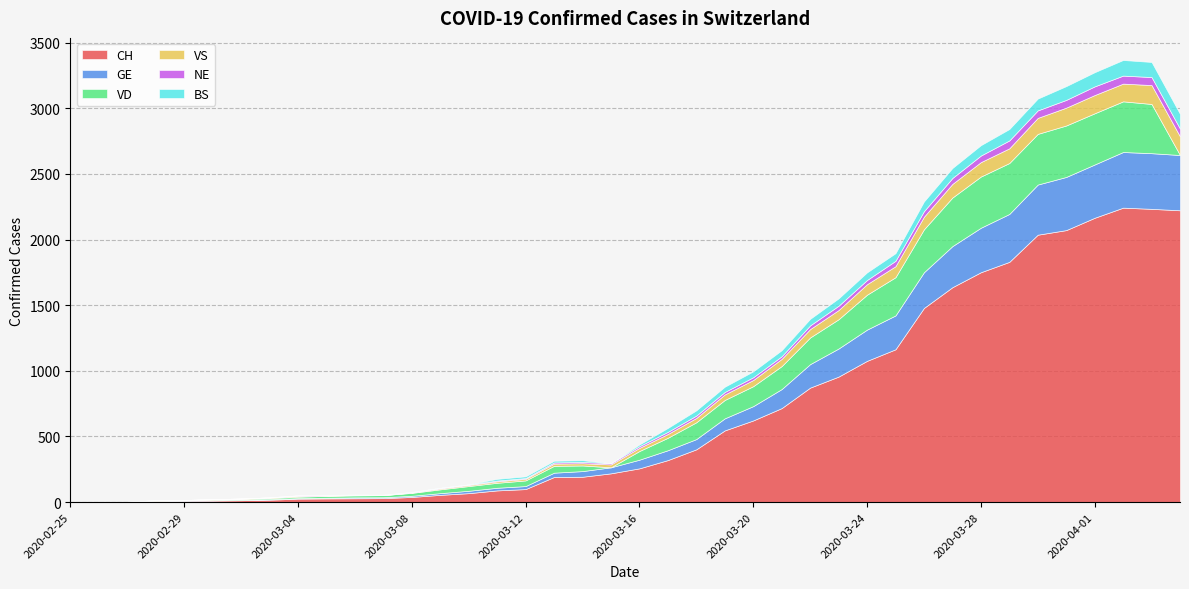

Reading left to right, what are all the values shown in this chart?

CH: 0	1	1	9	10	11	14	18	26	28	29	30	39	55	68	89	99	191	193	219	257	320	402	546	622	716	872	956	1076	1164	1479	1637	1751	1830	2037	2072	2166	2243	2234	2223
GE: 0	1	1	2	3	3	3	4	4	5	7	7	9	13	18	20	23	33	43	46	66	75	78	92	109	145	179	214	238	258	272	313	339	365	382	405	406	424	424	421
VD: 0	0	0	0	0	4	6	8	11	14	15	16	22	29	36	38	43	52	43	0	66	95	128	140	152	175	203	223	266	291	327	370	390	388	386	392	390	386	375	0
VS: 0	0	0	3	3	4	4	5	6	3	3	0	3	7	8	11	12	17	17	22	24	29	33	42	47	55	64	70	80	84	96	104	110	112	122	136	139	135	144	142
NE: 0	0	0	0	0	0	0	1	4	4	2	2	3	4	4	6	6	9	10	9	13	16	18	19	21	20	28	33	32	41	42	45	50	60	57	59	66	61	61	59
BS: 0	0	0	0	0	0	0	0	0	1	1	1	1	1	1	13	13	13	13	0	13	30	40	40	45	46	50	56	58	58	74	76	79	87	90	105	108	119	115	112